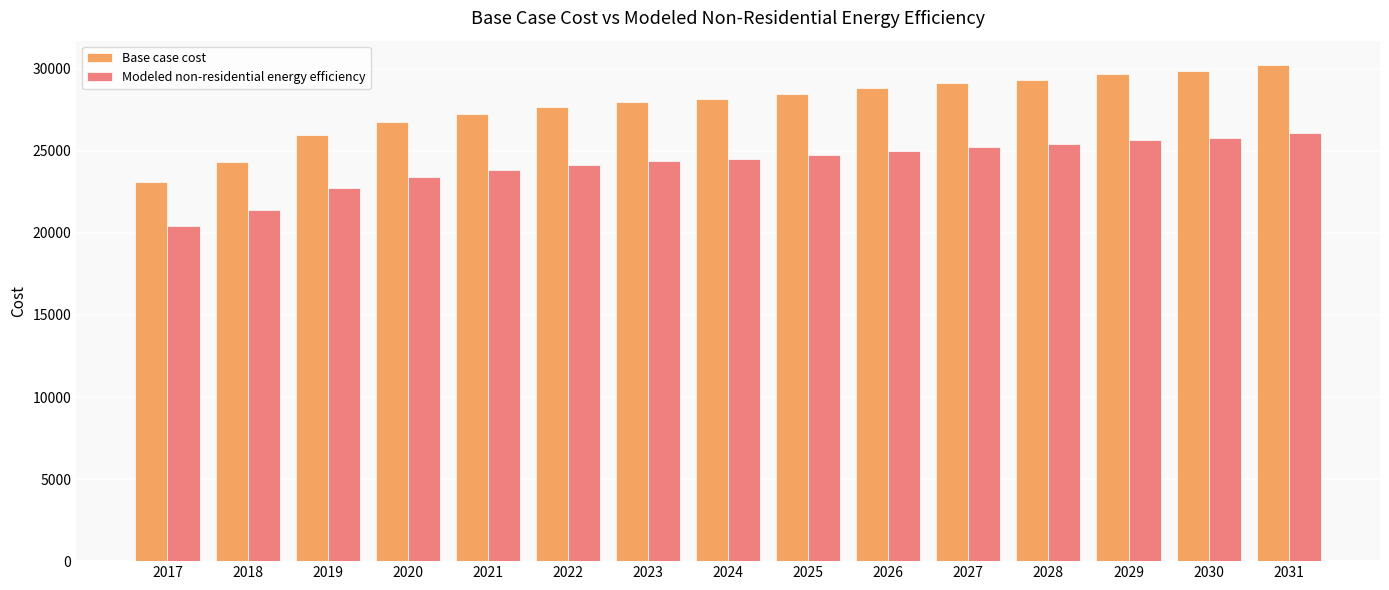

Is the value of Base case cost at 2031 greater than the value of Modeled non-residential energy efficiency at 2028?

Yes